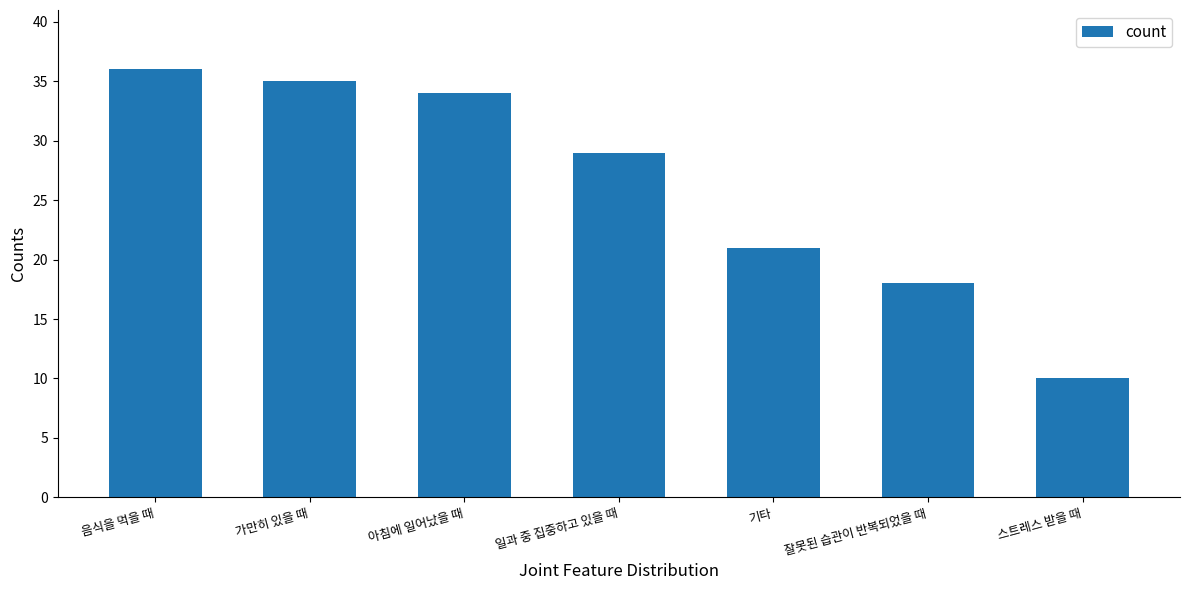

What is the ratio of the value at 잘못된 습관이 반복되었을 때 to the value at 스트레스 받을 때?

1.8